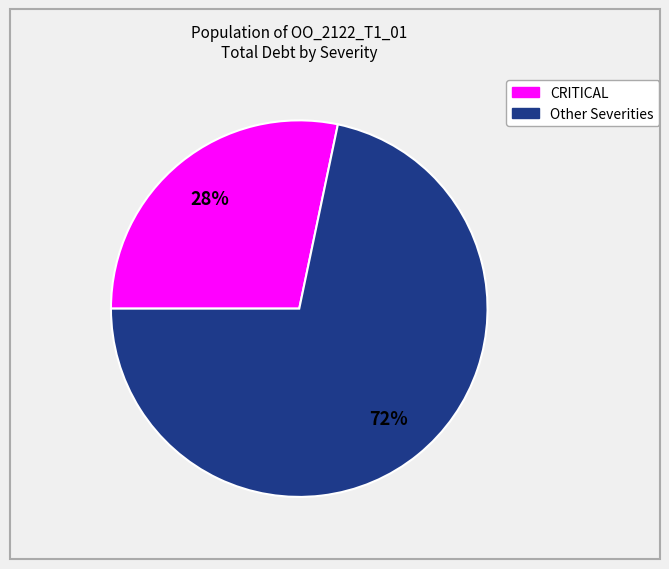

To the nearest percent, what is the average slice percentage?

50%